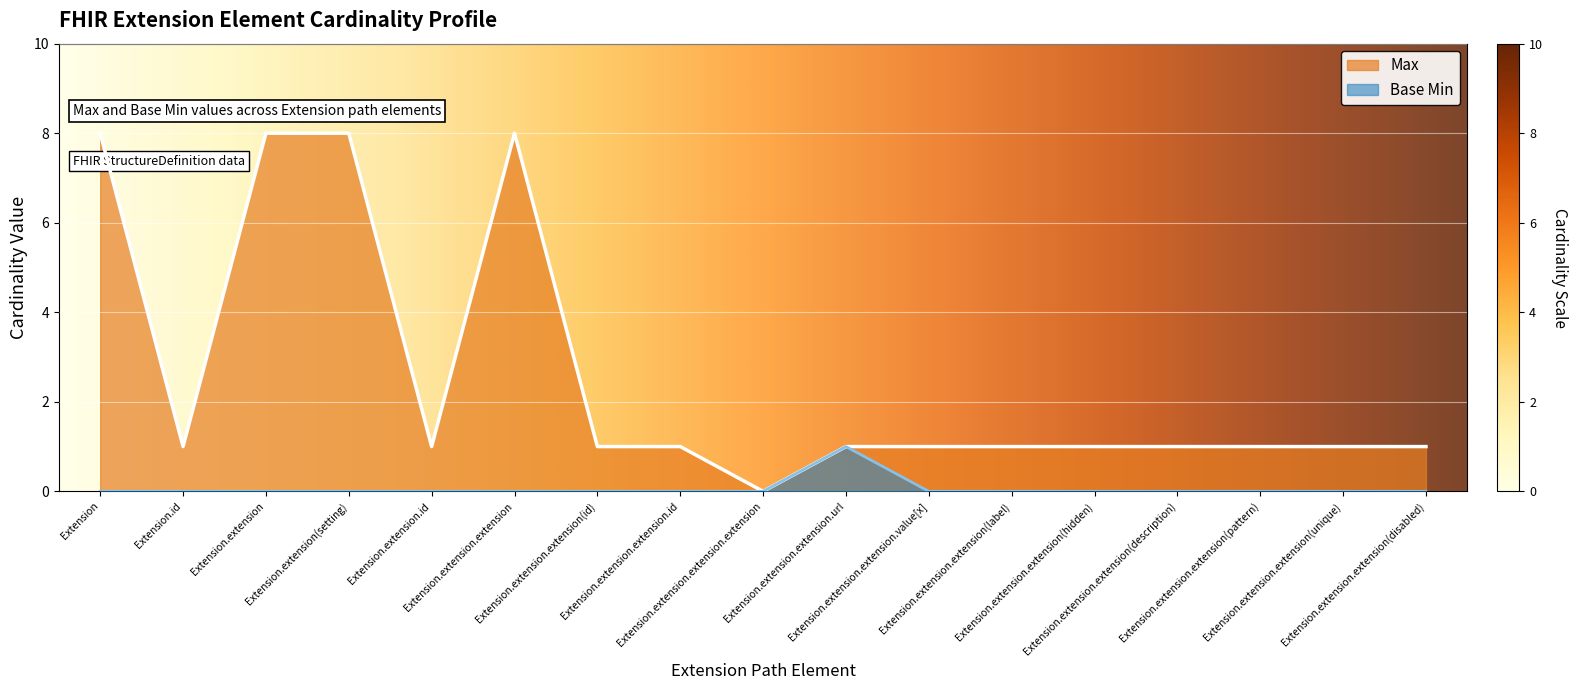

What is the label of the 5th point from the left?

Extension.extension.id